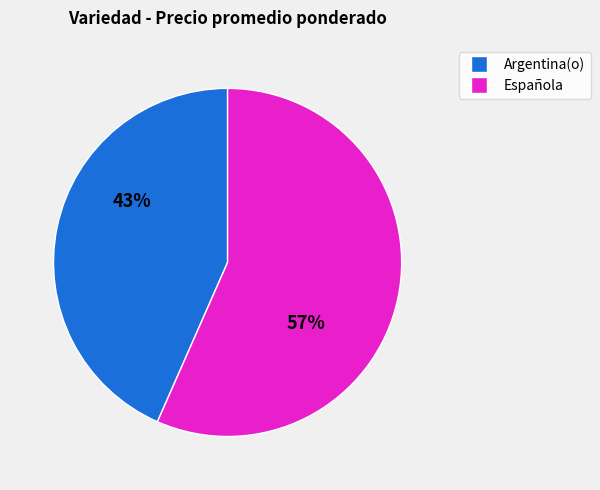

Combined, do Argentina(o) and Española account for over 50%?

Yes